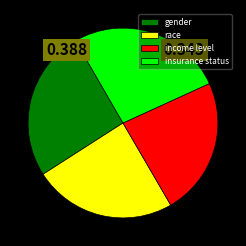

Count the number of slices in the pie.

4